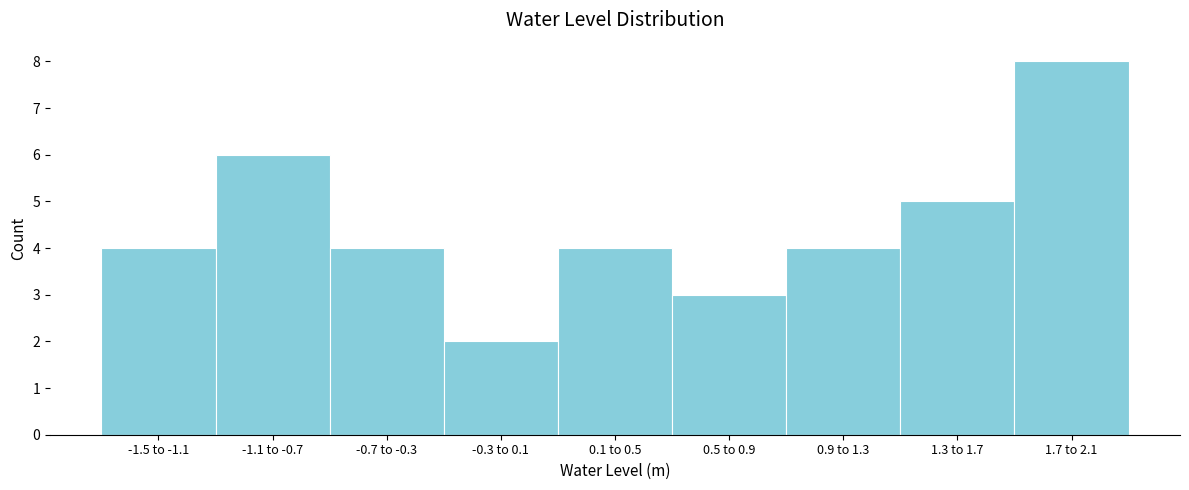

Reading left to right, what are all the values shown in this chart?

-1.5 to -1.1=4	-1.1 to -0.7=6	-0.7 to -0.3=4	-0.3 to 0.1=2	0.1 to 0.5=4	0.5 to 0.9=3	0.9 to 1.3=4	1.3 to 1.7=5	1.7 to 2.1=8